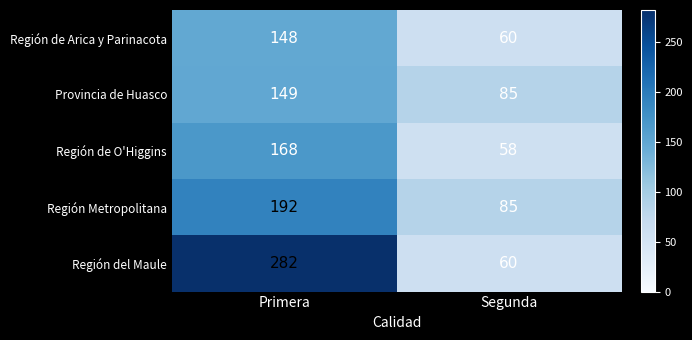

What is the spread (max minus min) of values at Segunda?

27